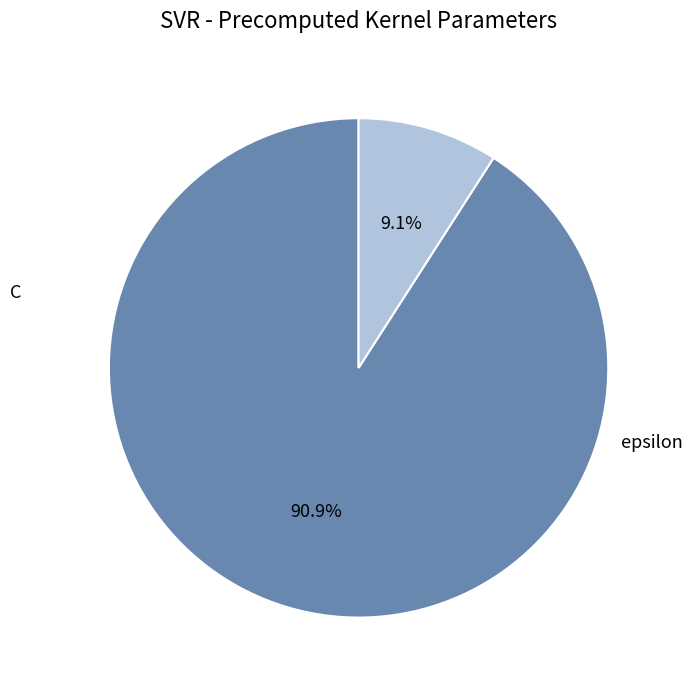

What percentage is the C slice, to the nearest percent?

91%